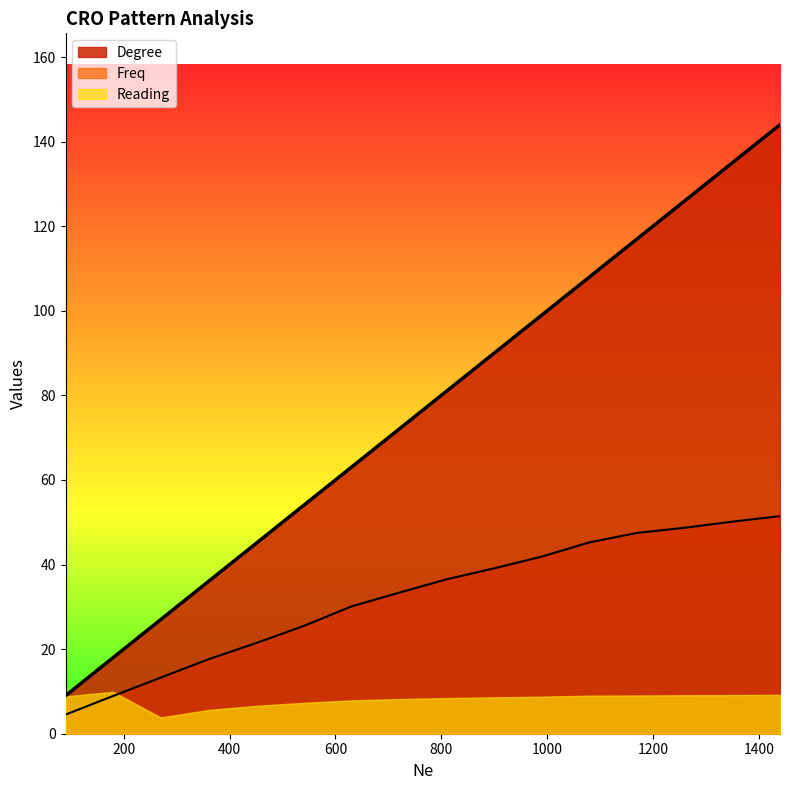

Rank the series by their maximum value, from lowest to highest.

Reading, Freq, Degree